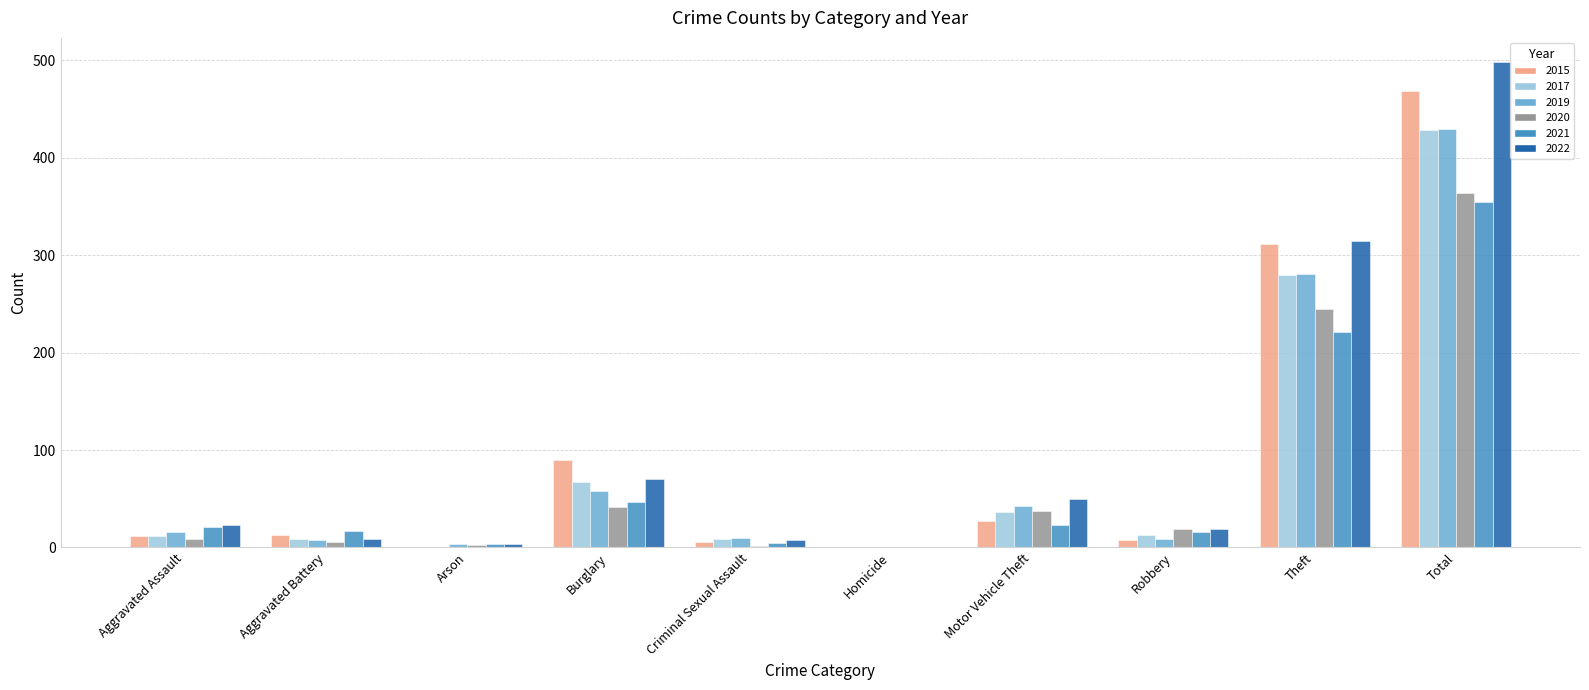

What is the sum of all 2019 values?

858